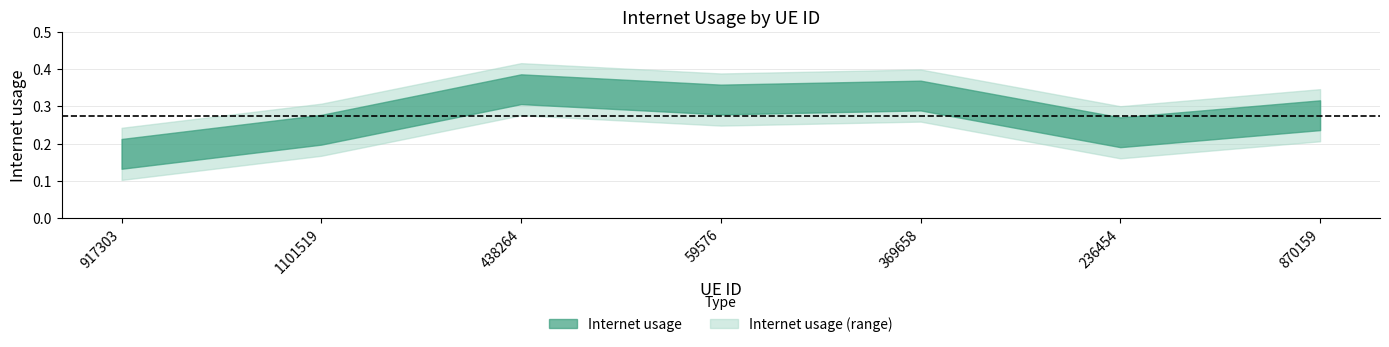

What is the difference between the maximum and minimum values?

0.2